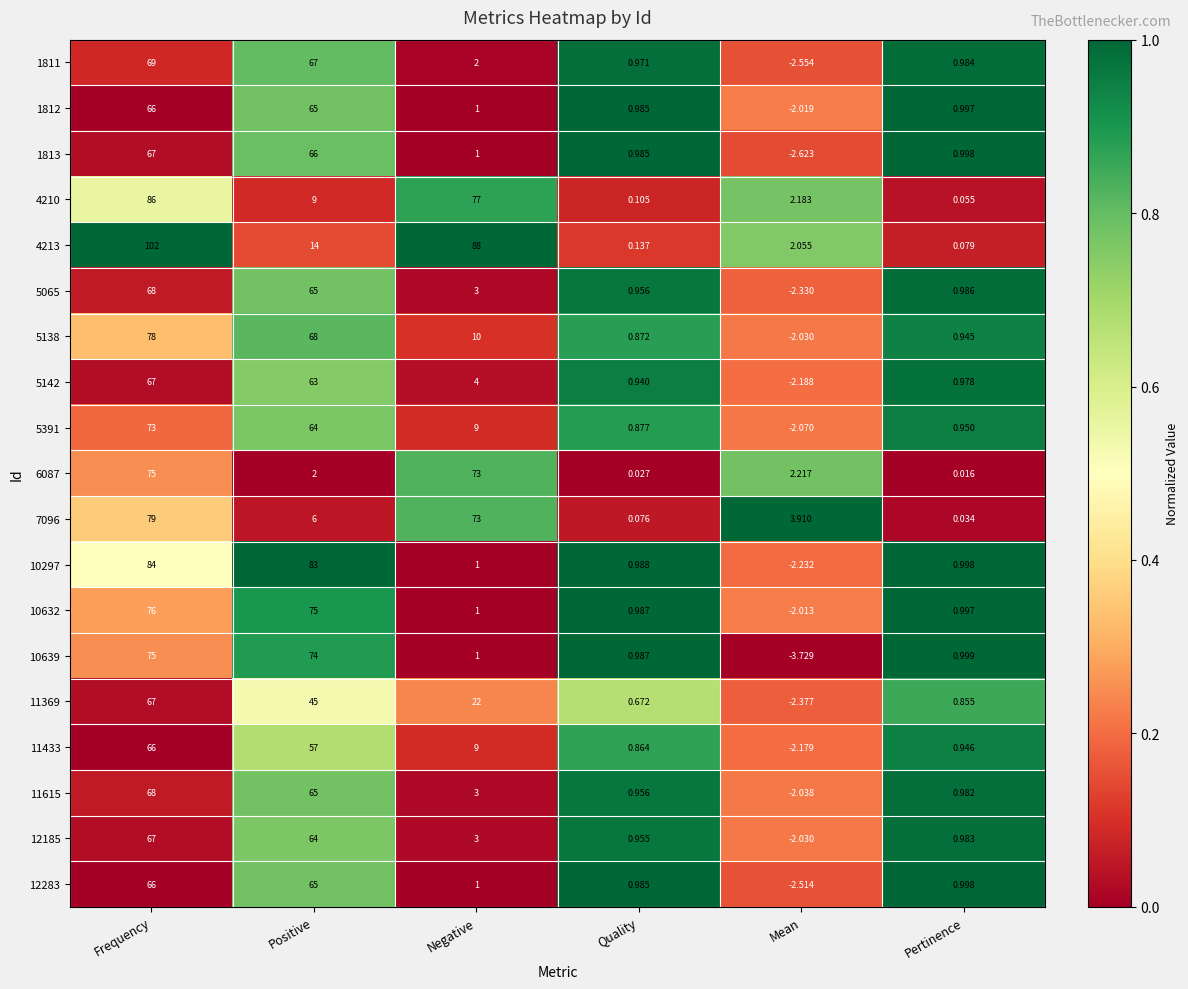

Which series has the largest total across all categories?

4213